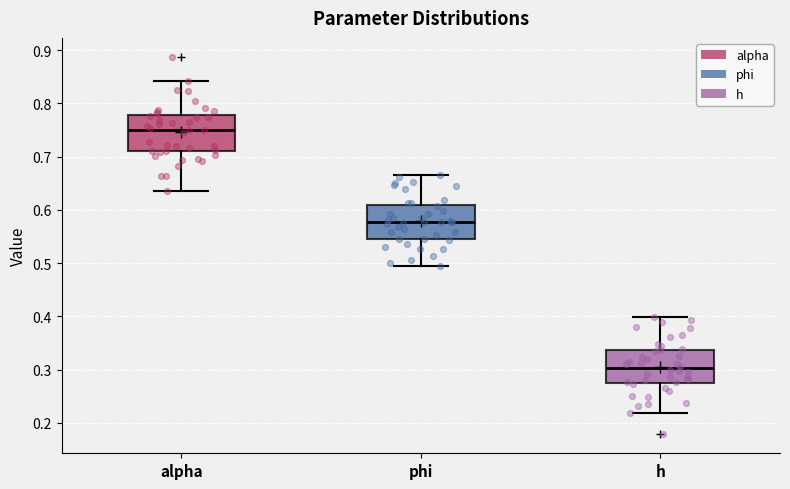

Reading left to right, read every box against the y-axis: the position of its median line, the range the box covers, and the ends of its whiskers. The values are not printed on the chart, so give them approximately, as read against the axis.

alpha: median 0.75, box 0.71 to 0.78, whiskers 0.64 to 0.84
phi: median 0.58, box 0.55 to 0.61, whiskers 0.49 to 0.67
h: median 0.30, box 0.28 to 0.34, whiskers 0.22 to 0.40